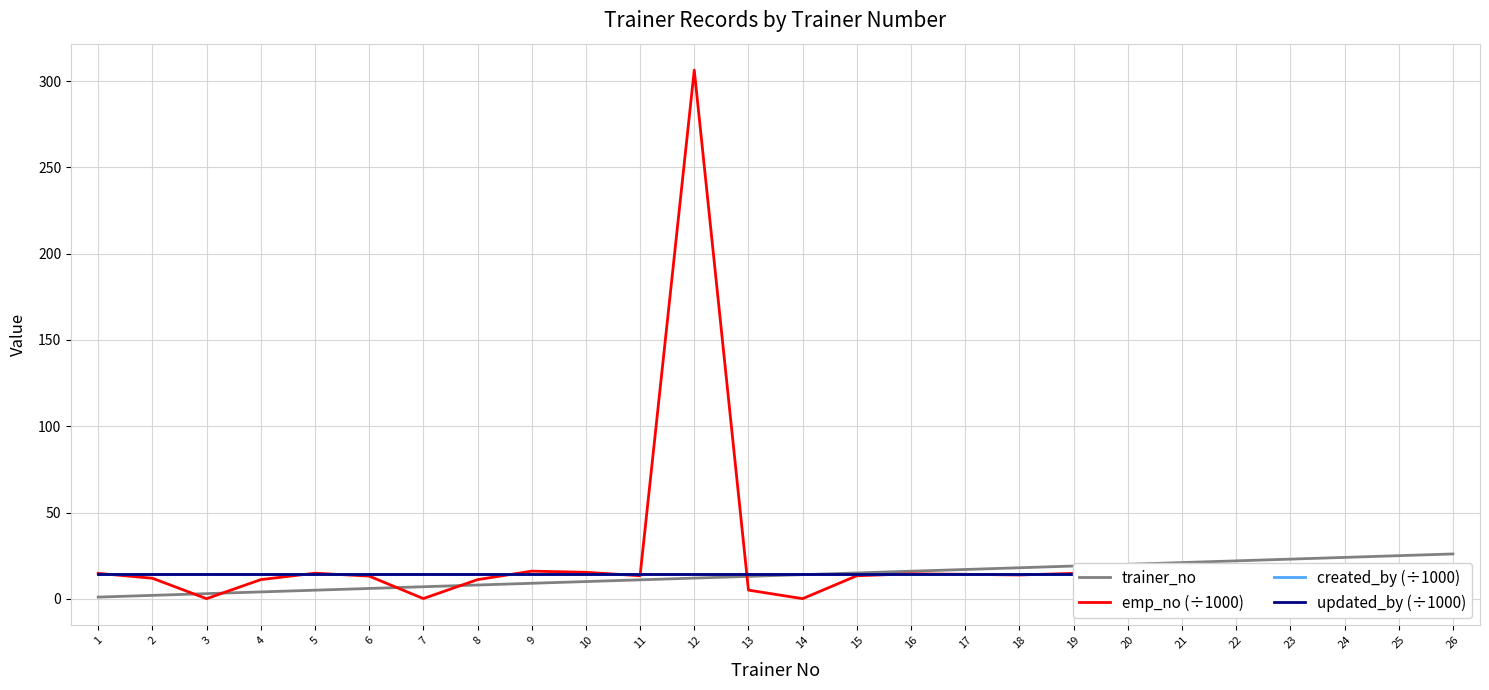

At how many categories does at least one series exceed 212?

1